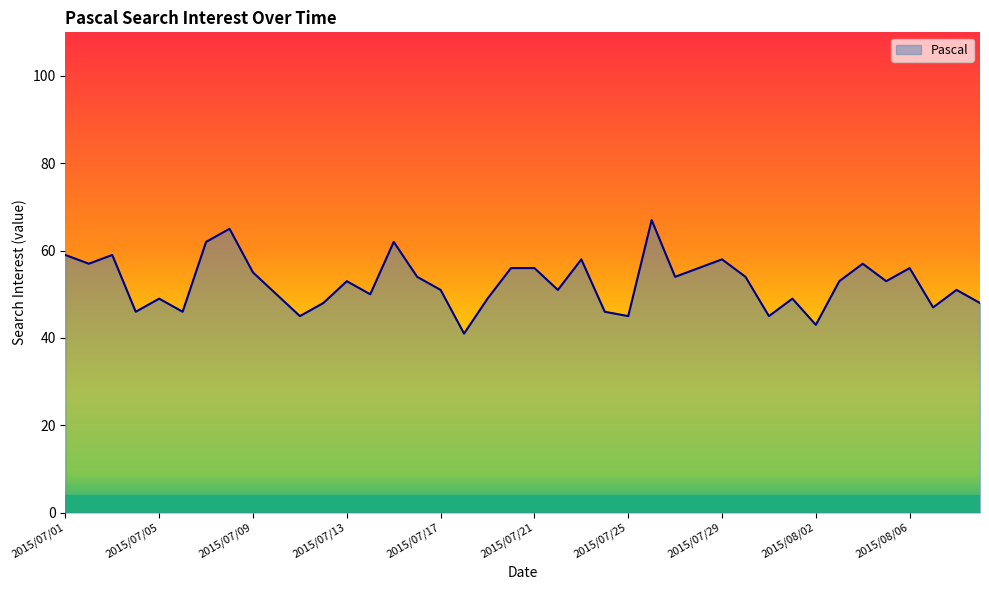

What is the smallest value displayed?

41